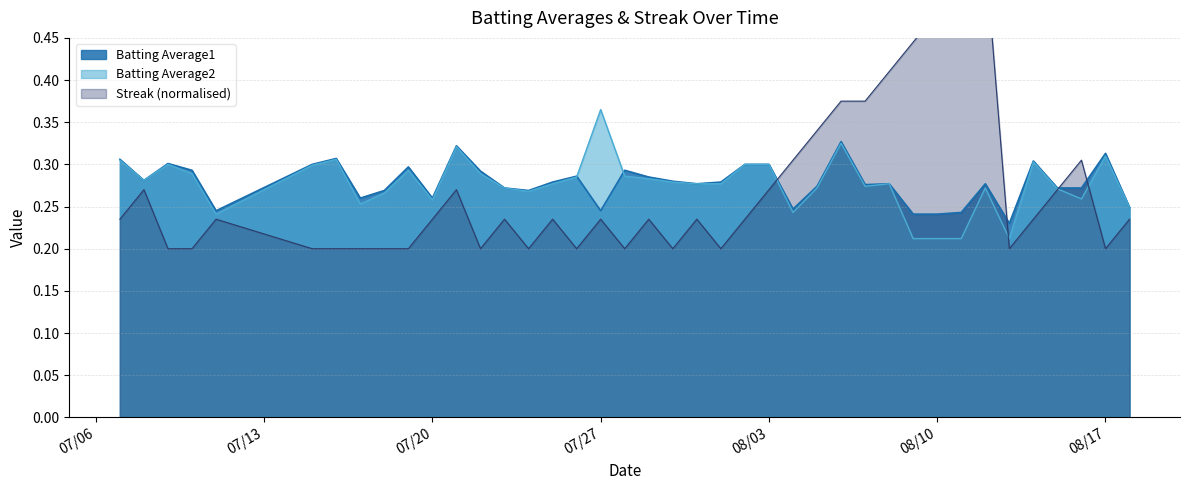

What are all the series names shown in the legend?

Batting Average1, Batting Average2, Streak